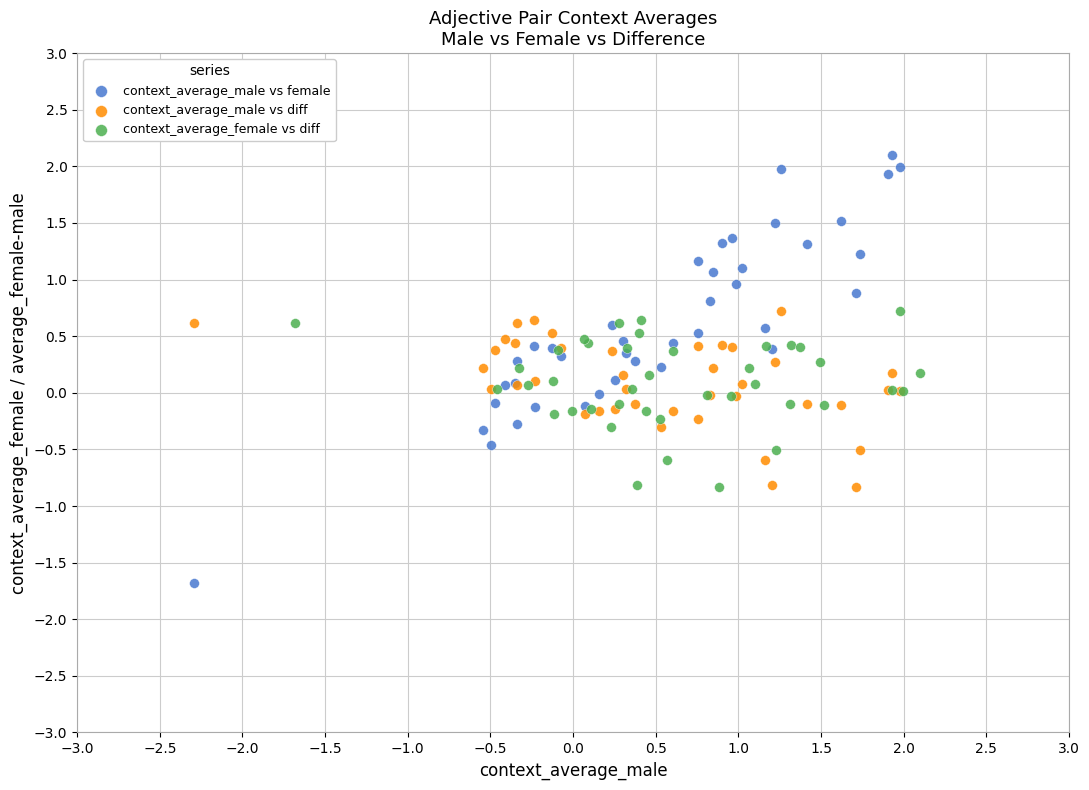

Which series reaches the minimum Y coordinate?

context_average_male vs female